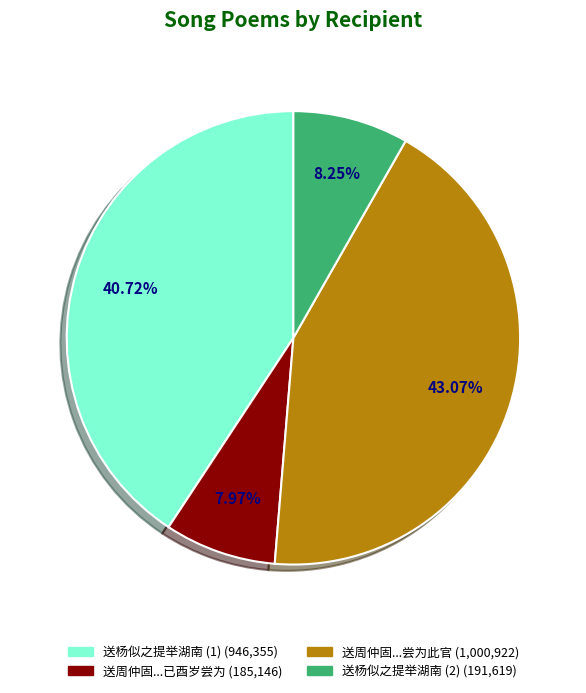

Is there a majority slice in this chart?

No